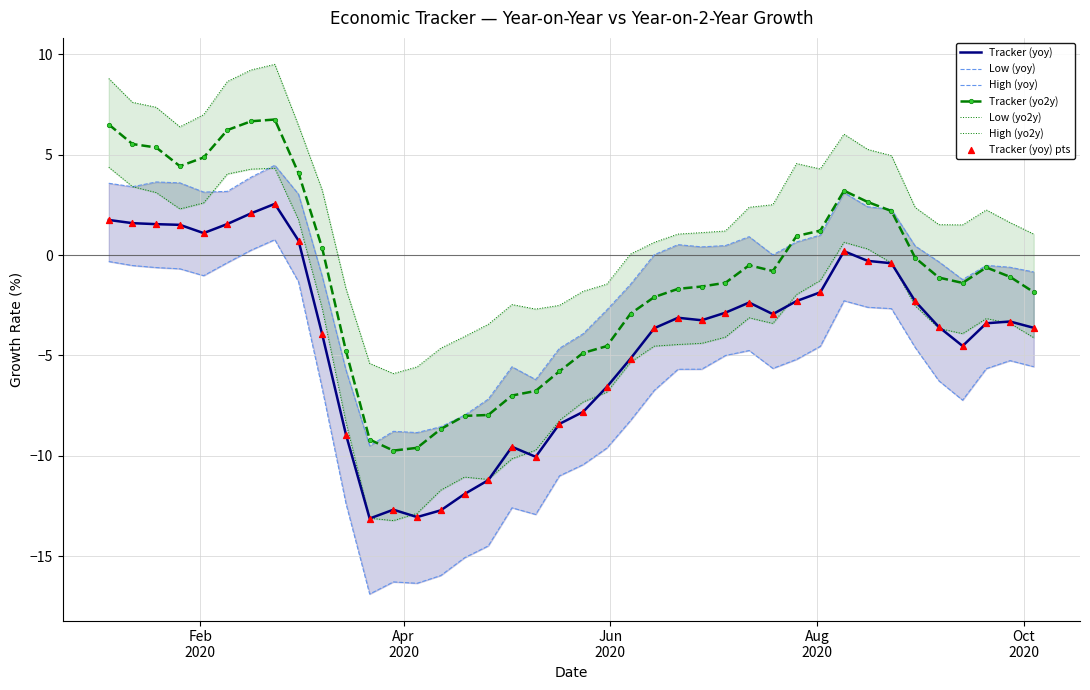

Which series has the largest total across all categories?

High (yo2y)